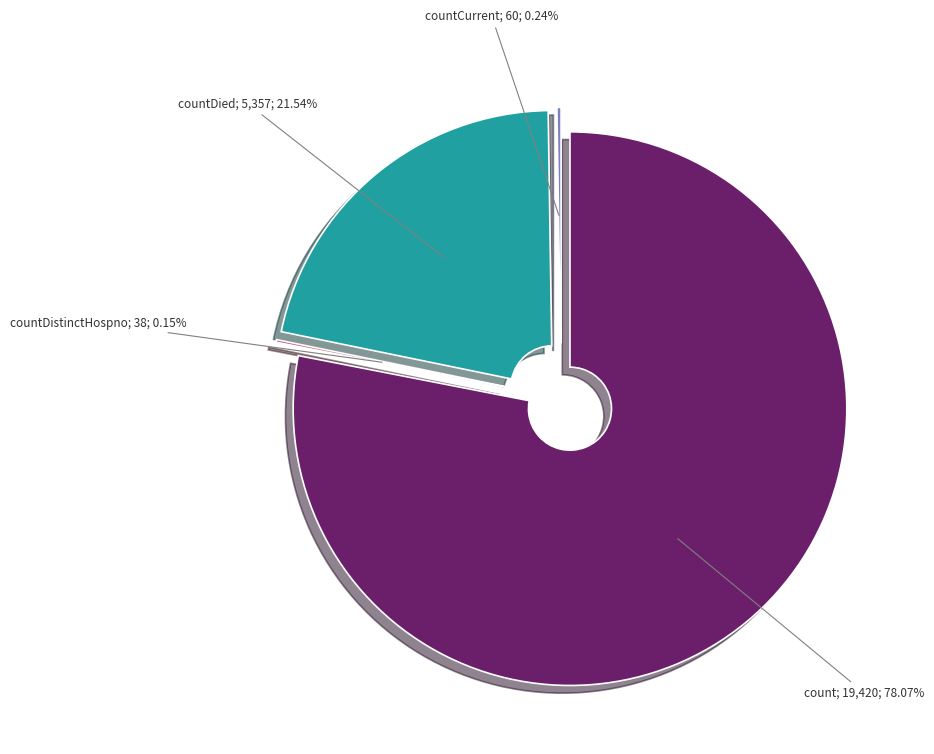

True or false: countCurrent accounts for 1% of the total.

False